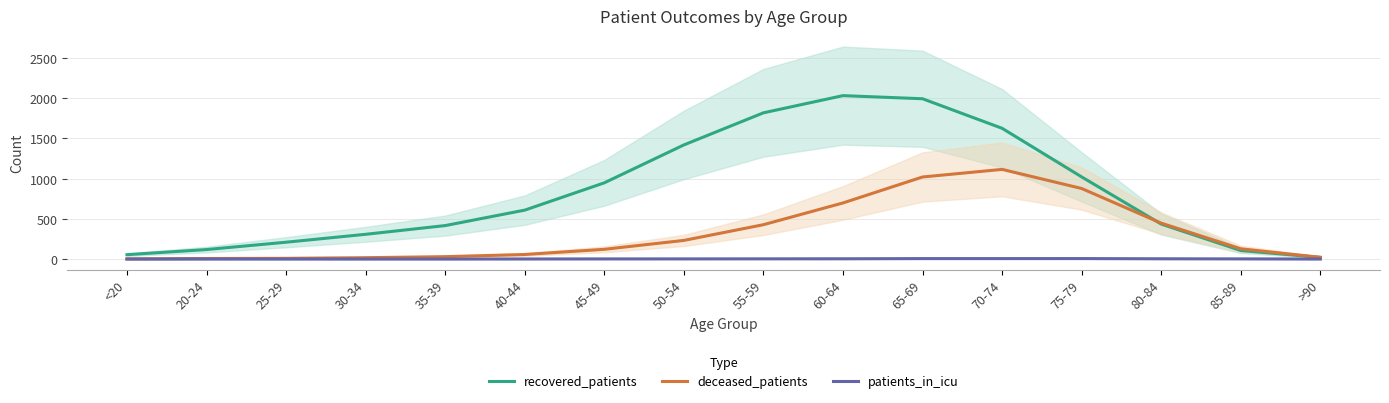

What is the label of the 7th point from the right?

60-64